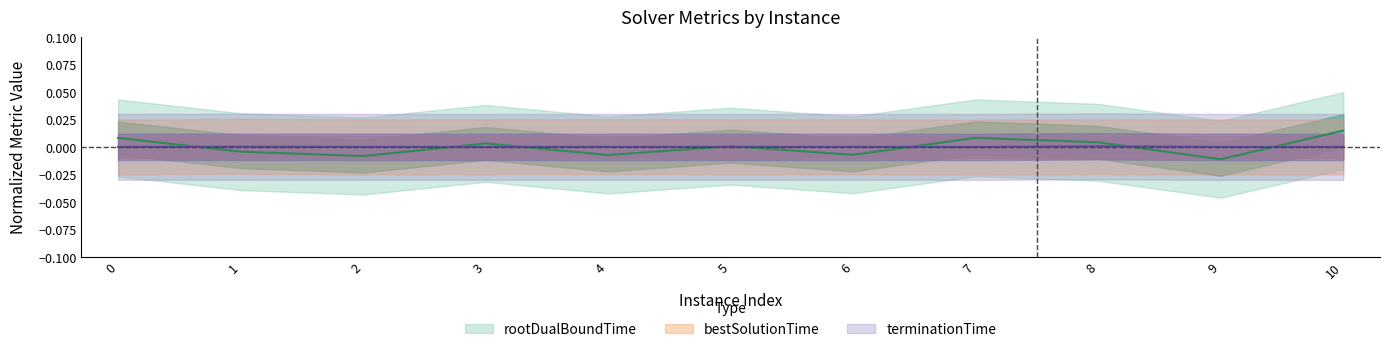

The terminationTime series shows -0.0 at 4. True or false?

True